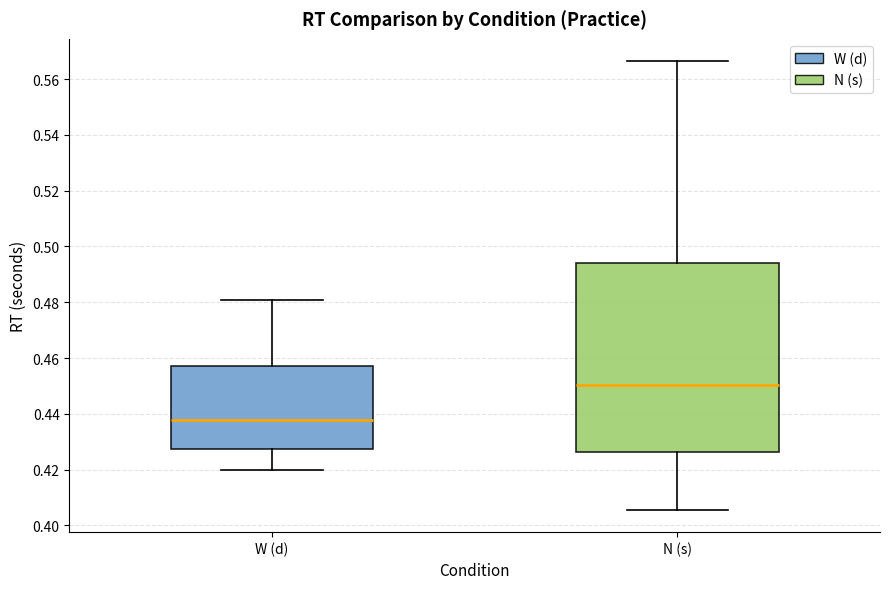

Which box's median line is the highest?

N (s)